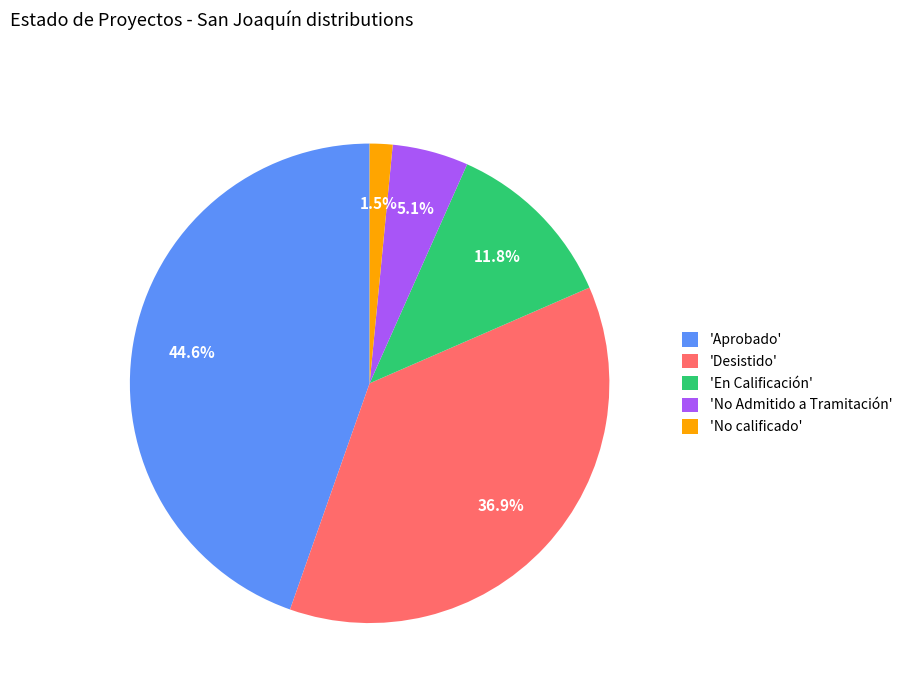

How much of the chart is everything except 'No Admitido a Tramitación'?

94.9%